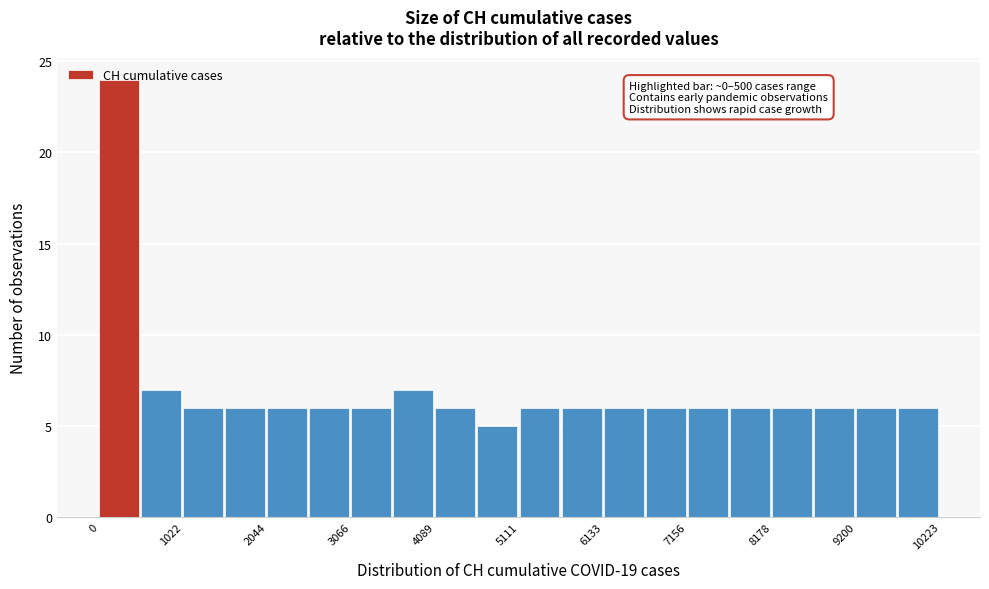

Around what value on the x-axis is the tallest bar? Give the approximate position of its centre, as read against the axis.

200